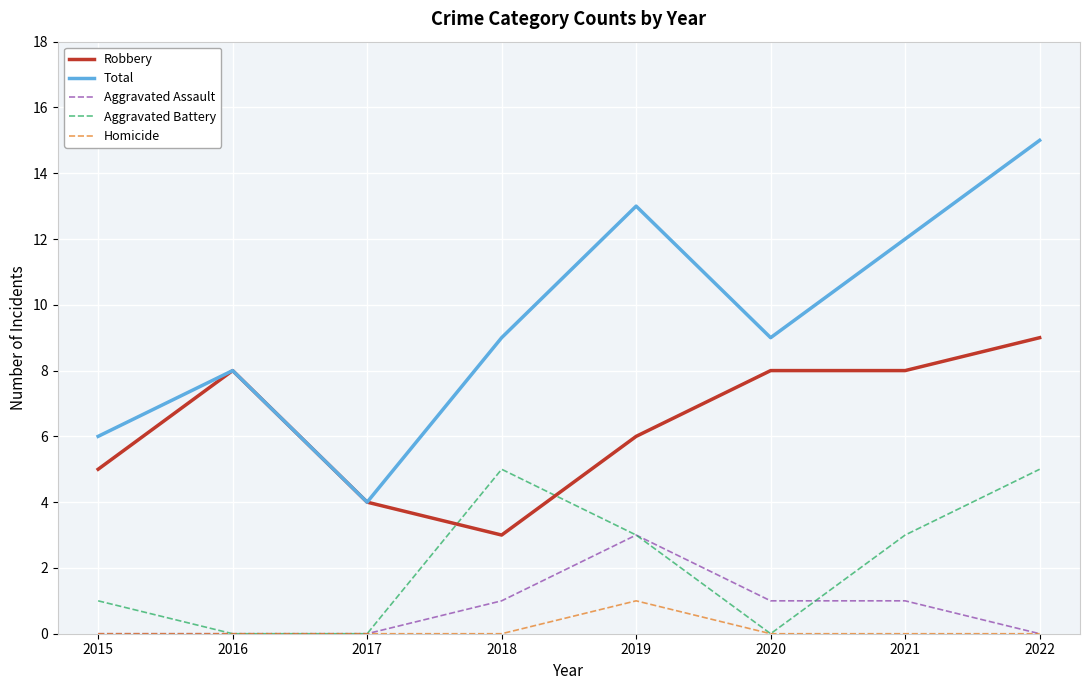

What is the difference between the maximum and minimum values in the Total series?

11